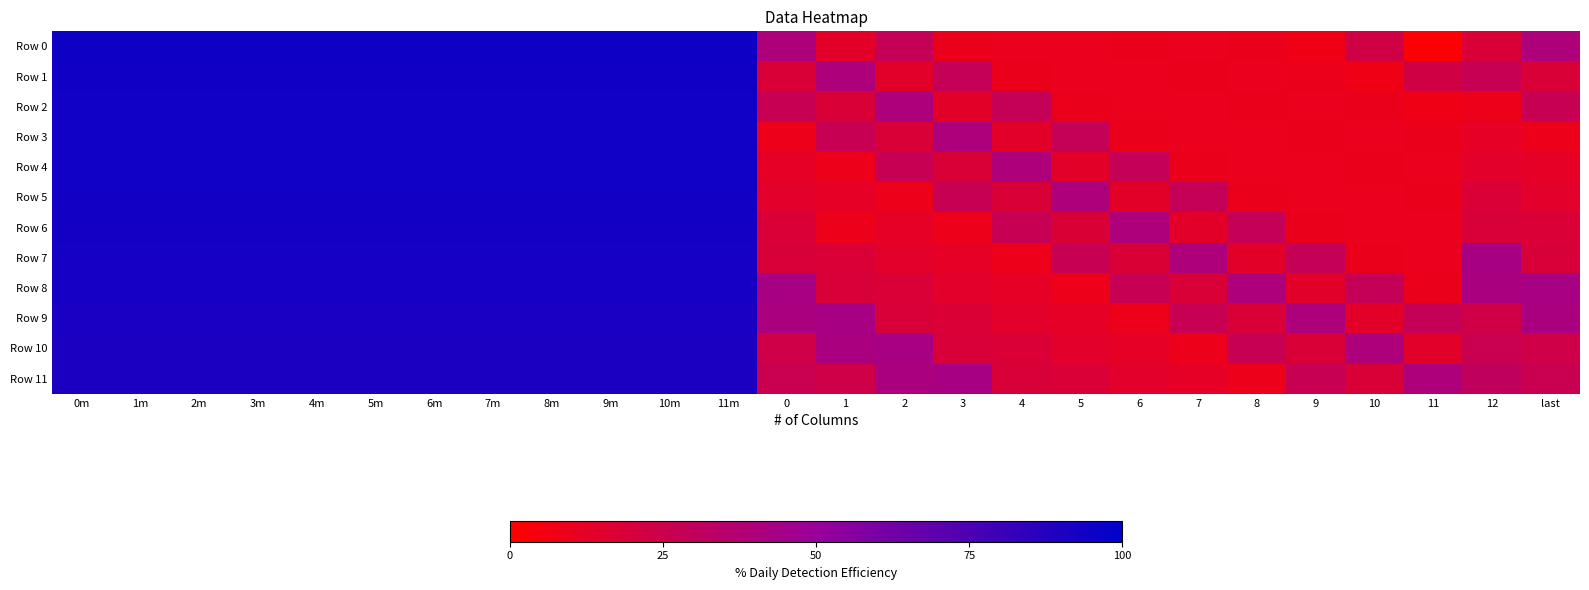

Which category has the highest value across all series?

0m